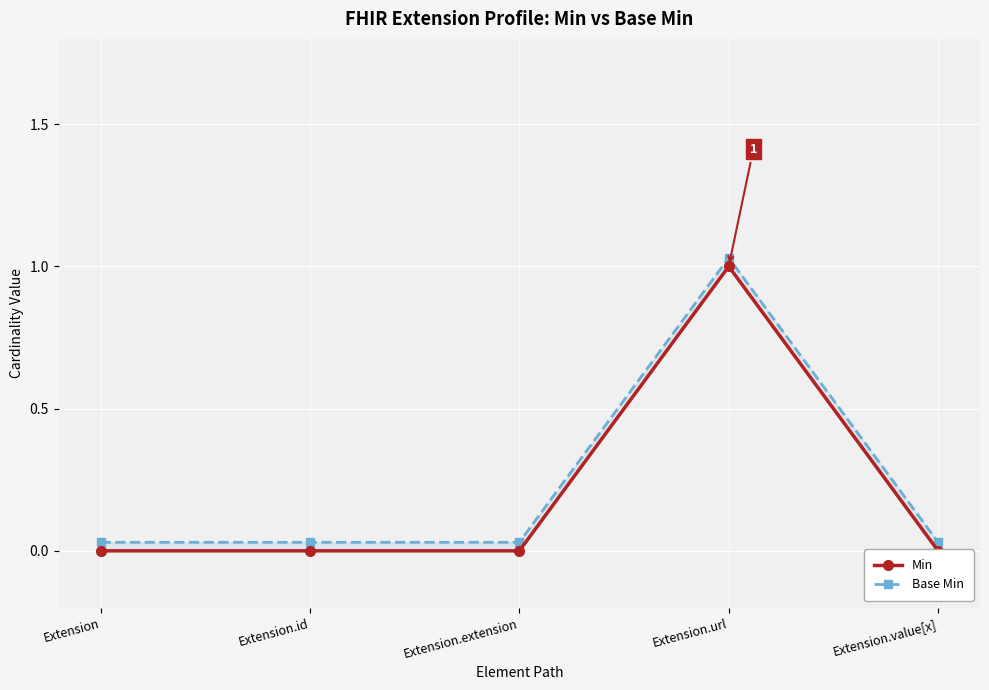

What is the value of the Base Min point at the 4th from the left?

1.0